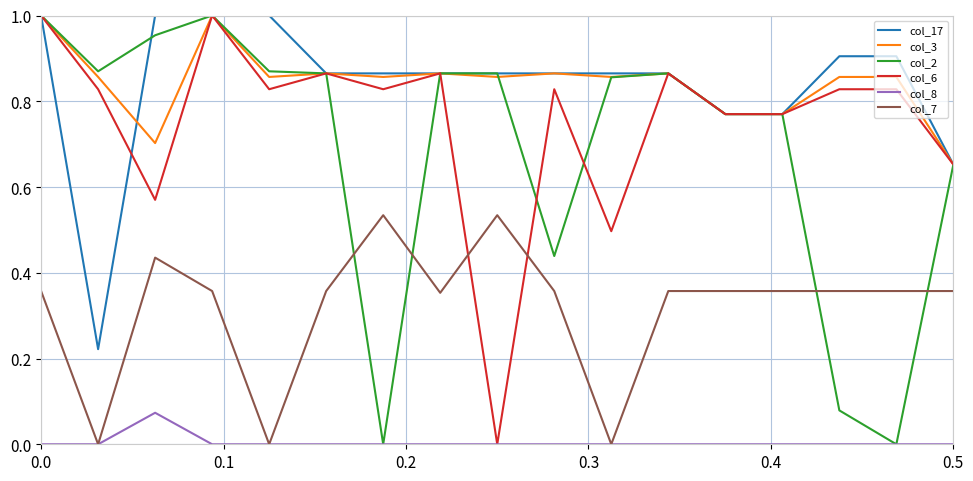

What are all the series names shown in the legend?

col_17, col_3, col_2, col_6, col_8, col_7